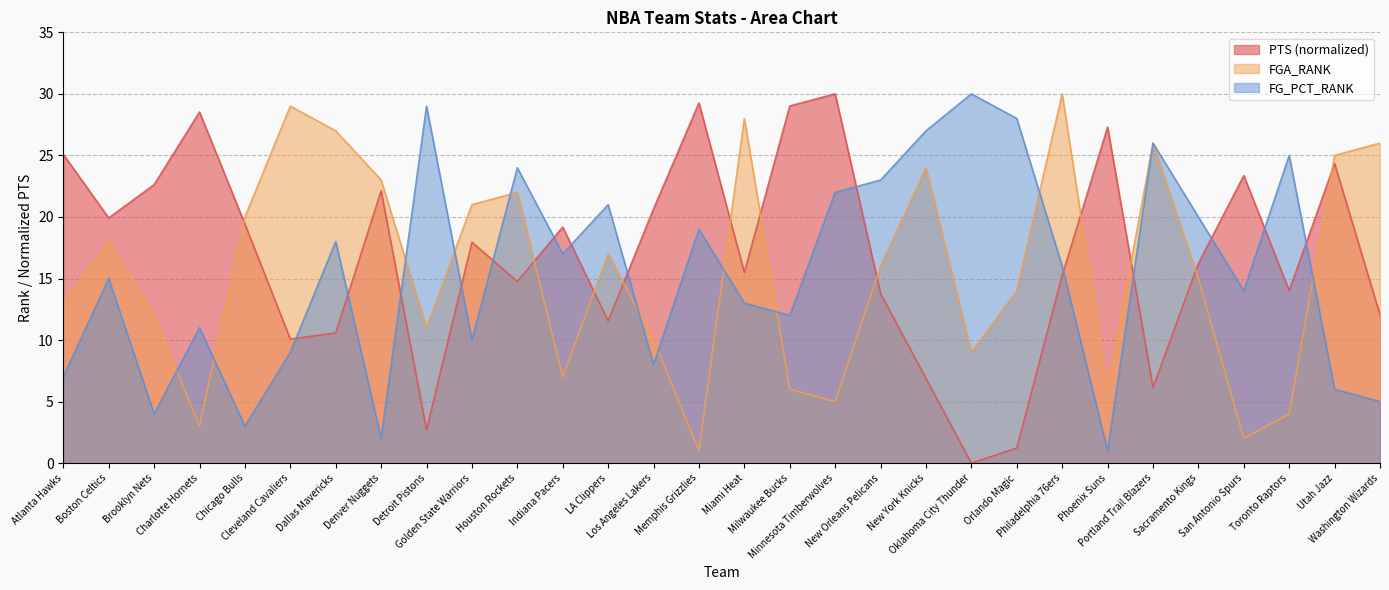

Rank the categories by FGA_RANK value from lowest to highest.

Memphis Grizzlies, San Antonio Spurs, Charlotte Hornets, Toronto Raptors, Minnesota Timberwolves, Milwaukee Bucks, Phoenix Suns, Indiana Pacers, Oklahoma City Thunder, Los Angeles Lakers, Detroit Pistons, Brooklyn Nets, Atlanta Hawks, Orlando Magic, Sacramento Kings, New Orleans Pelicans, LA Clippers, Boston Celtics, Chicago Bulls, Golden State Warriors, Houston Rockets, Denver Nuggets, New York Knicks, Utah Jazz, Portland Trail Blazers, Washington Wizards, Dallas Mavericks, Miami Heat, Cleveland Cavaliers, Philadelphia 76ers